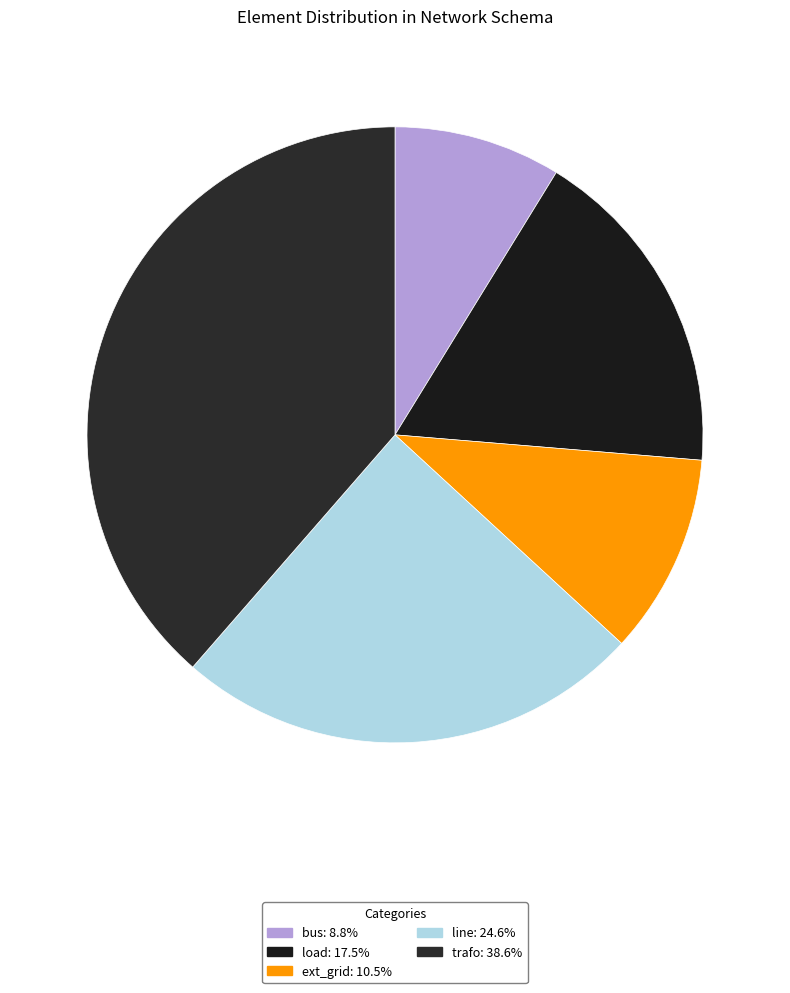

To the nearest percent, what is the combined percentage of ext_grid and bus?

19%